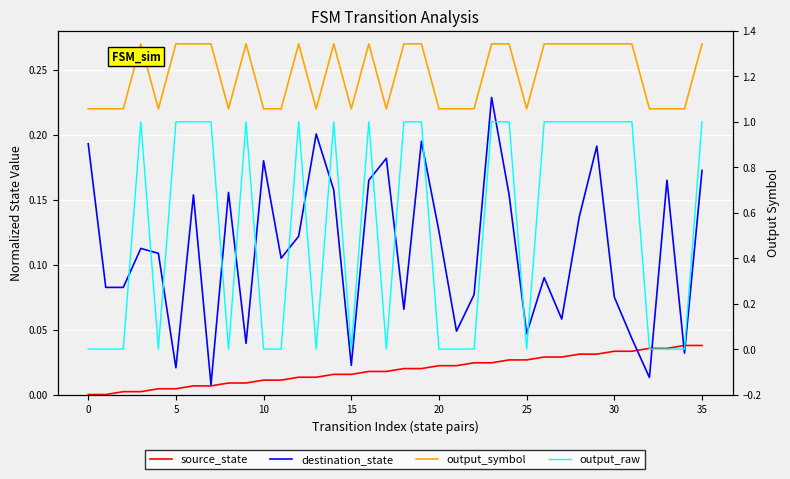

What is the label of the 23rd point from the left?

22